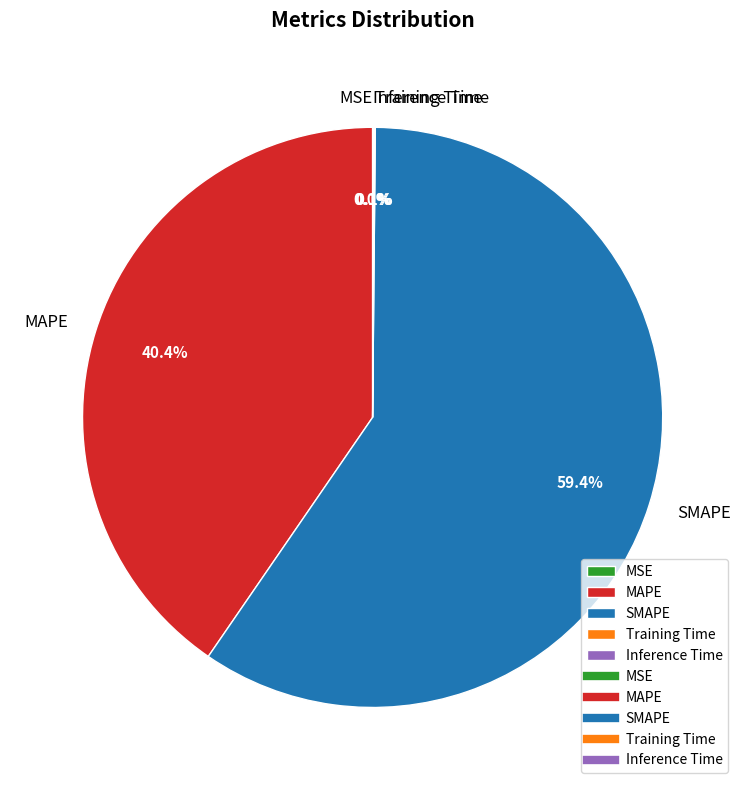

Does any single category account for the majority?

Yes